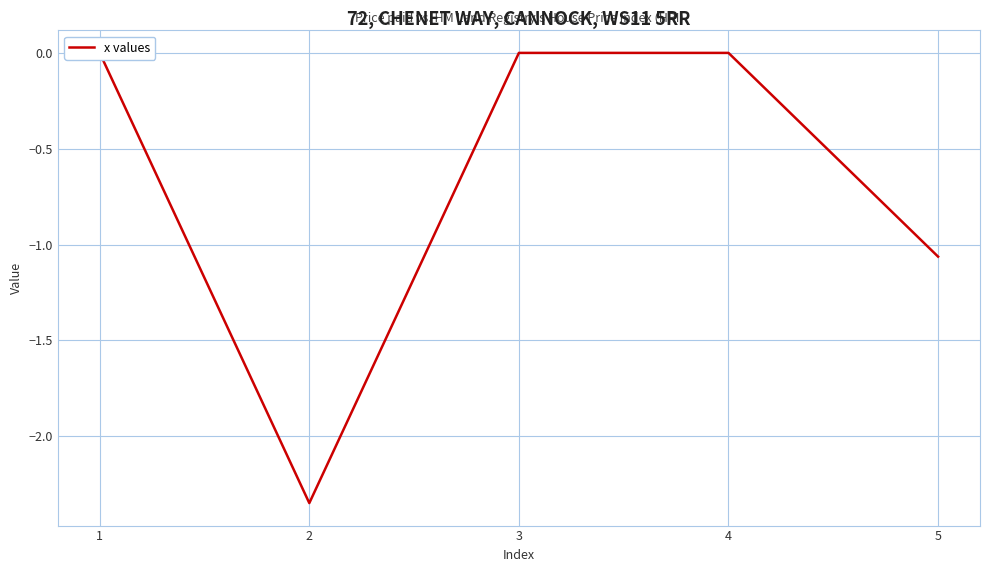

Rank the categories by value from highest to lowest.

1, 3, 4, 5, 2